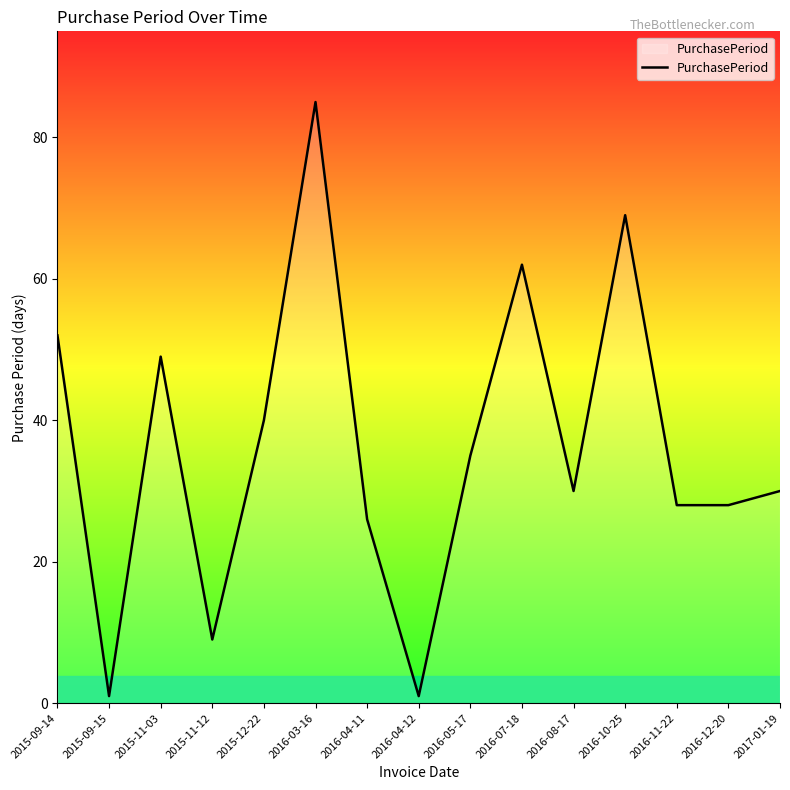

How many lines are shown in the chart?

1